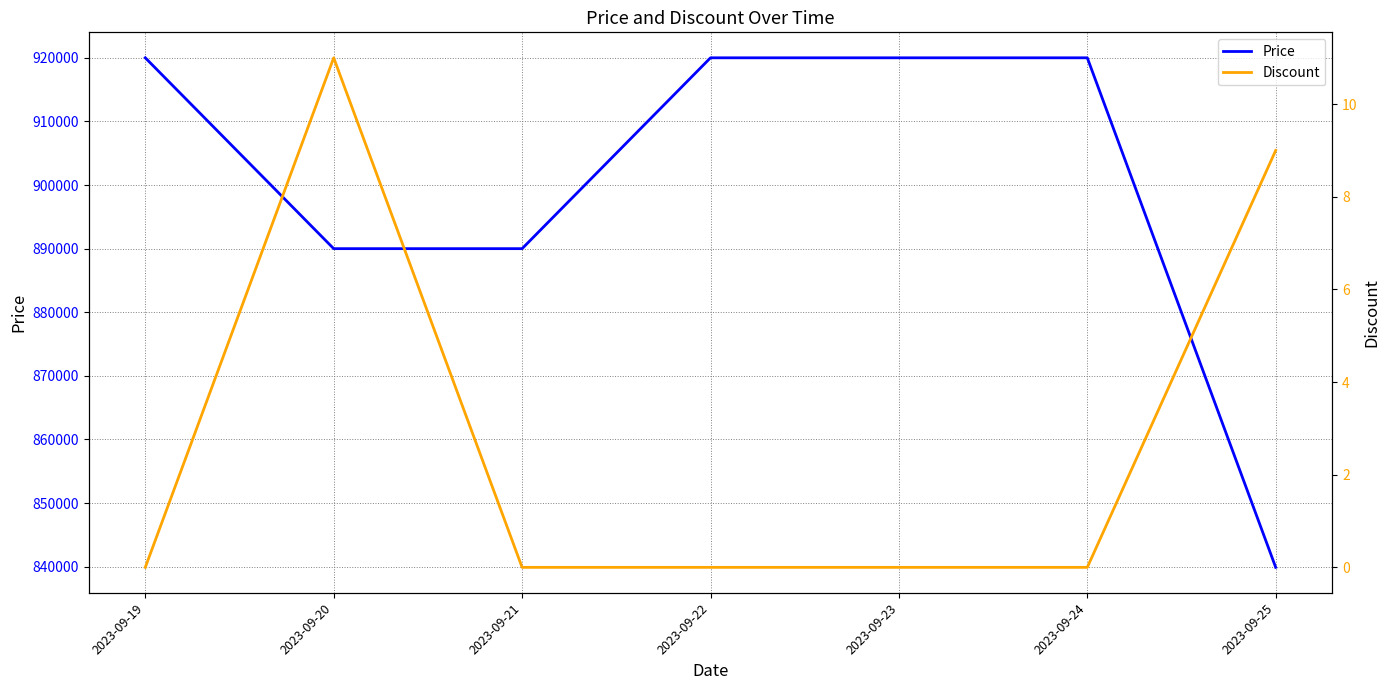

Which series has the widest spread of values?

Price